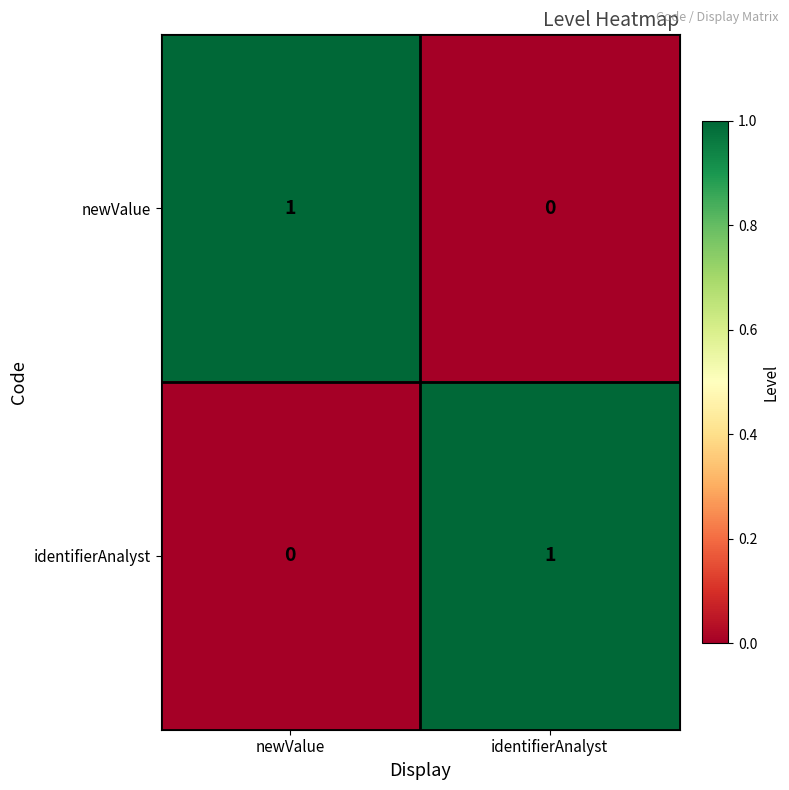

The value of identifierAnalyst at identifierAnalyst is 0. True or false?

False